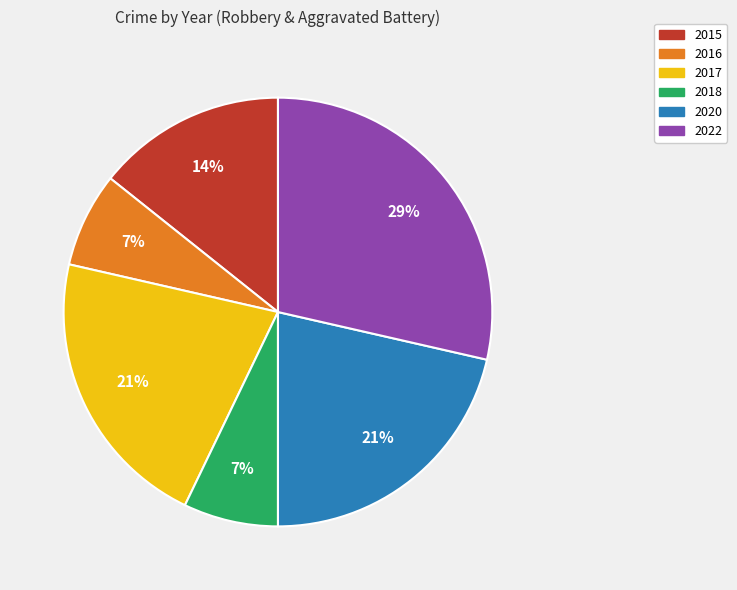

Is there a majority slice in this chart?

No